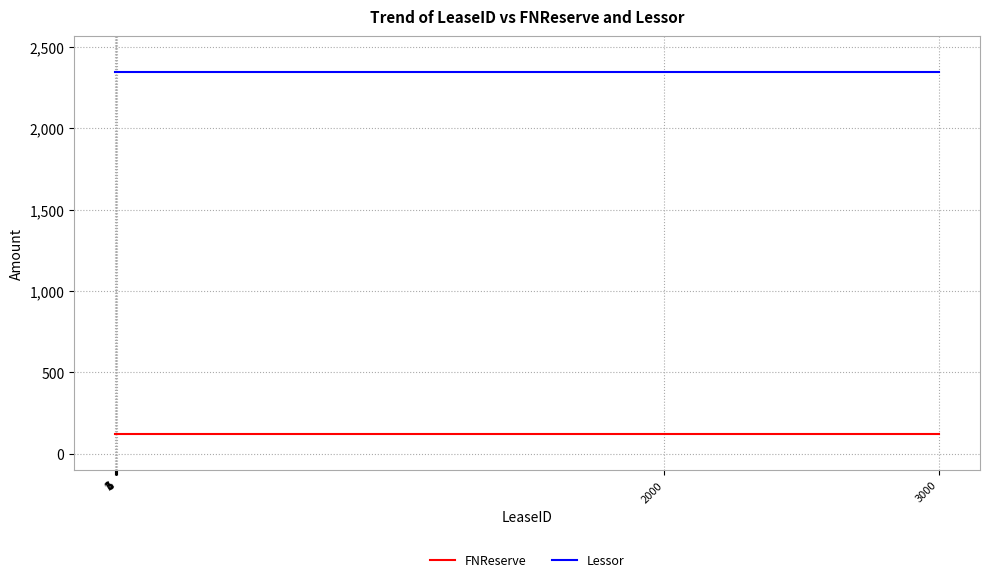

True or false: FNReserve and Lessor cross at least once.

False